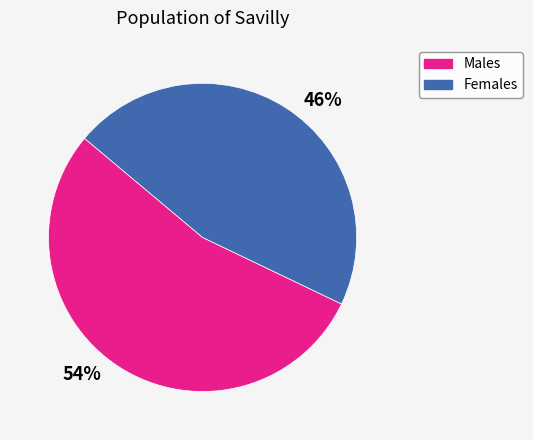

Does 54% account for over 50% of the chart?

Yes